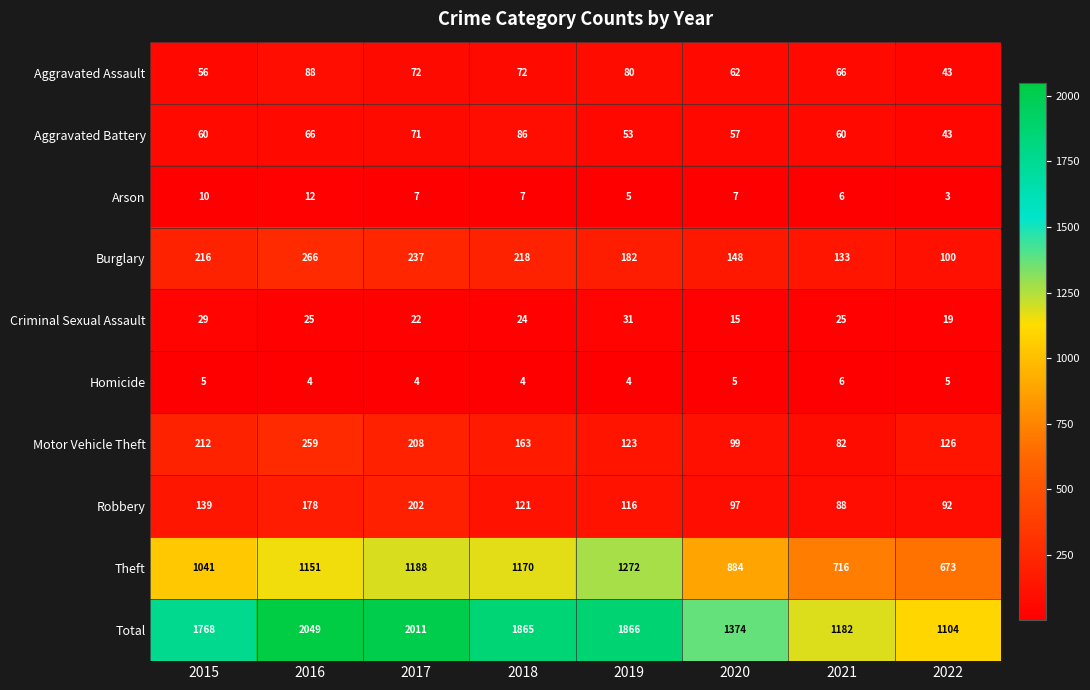

Rank the series by their maximum value, from highest to lowest.

Total, Theft, Burglary, Motor Vehicle Theft, Robbery, Aggravated Assault, Aggravated Battery, Criminal Sexual Assault, Arson, Homicide